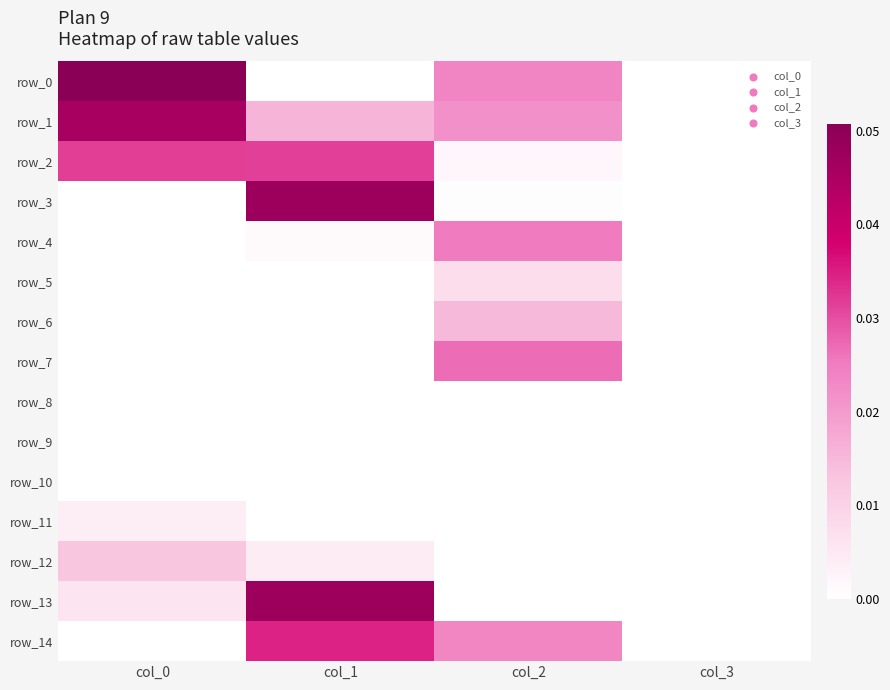

The value of row_12 at col_0 is 0.0. True or false?

True